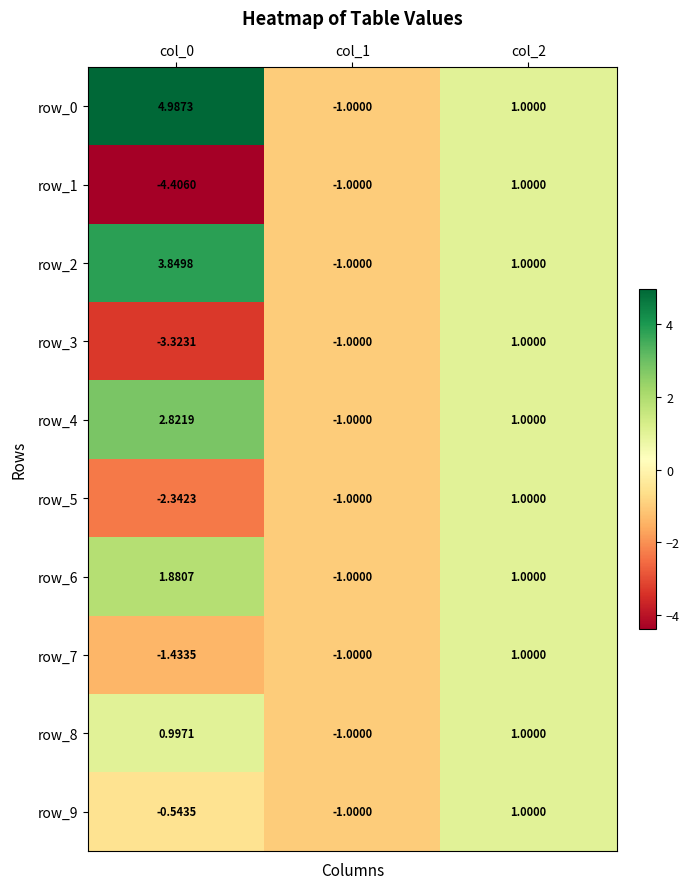

How many data points does each series have?

3